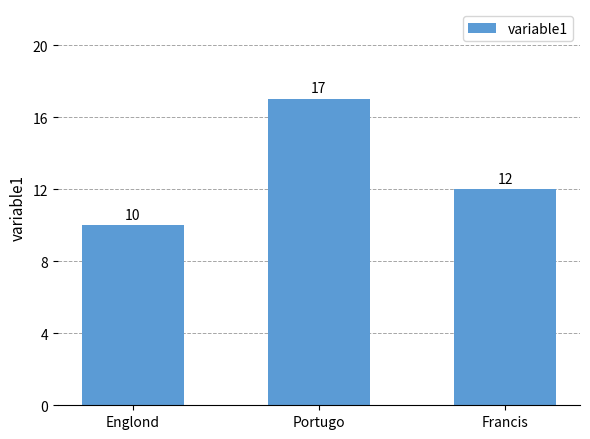

What is the sum of all values?

39